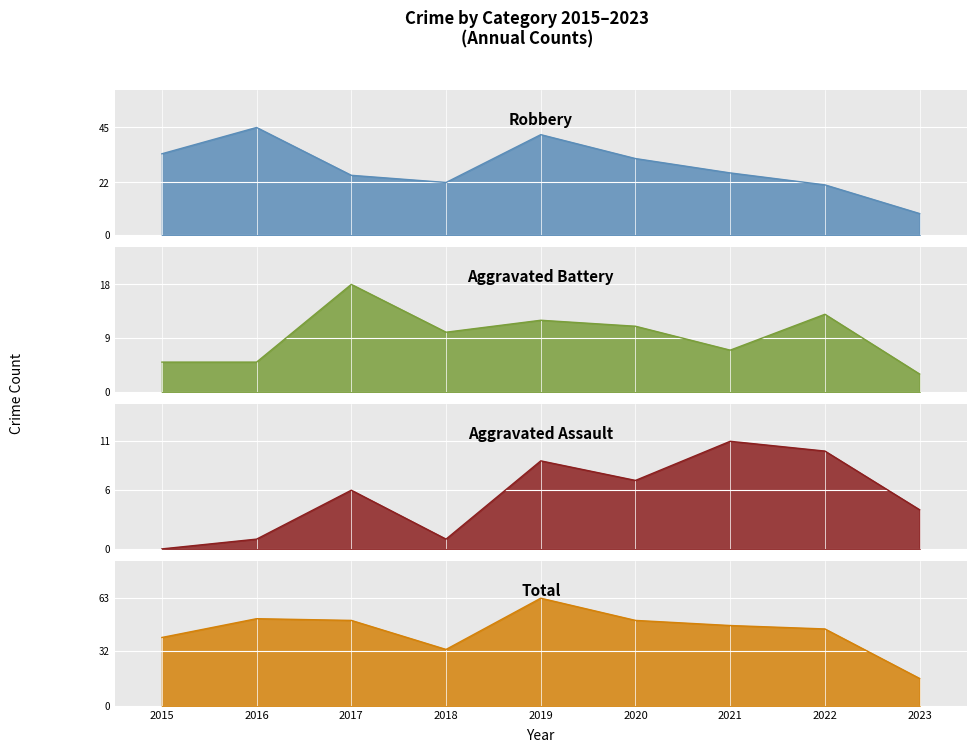

What are all the series names shown in the legend?

Robbery, Aggravated Battery, Aggravated Assault, Total